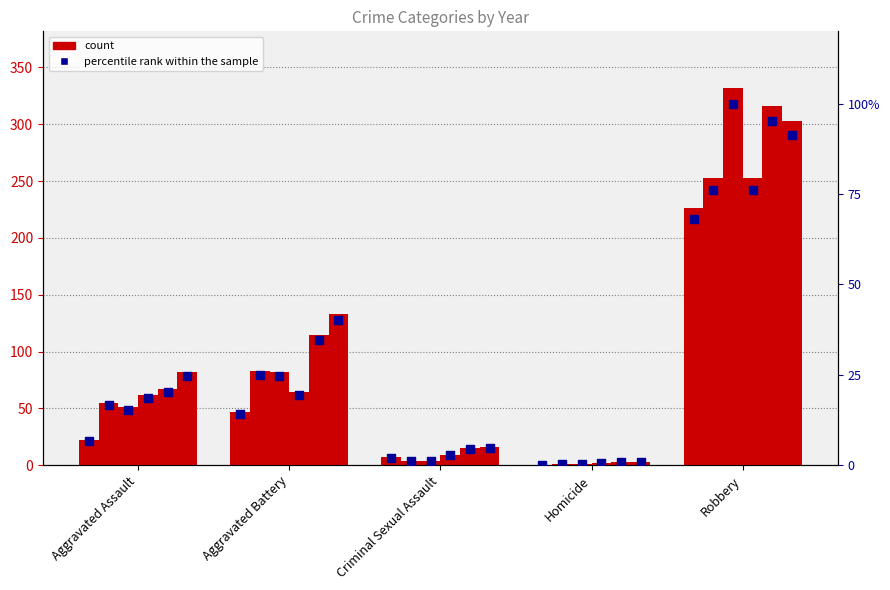

What is the total value across all series at Aggravated Assault?

102.1